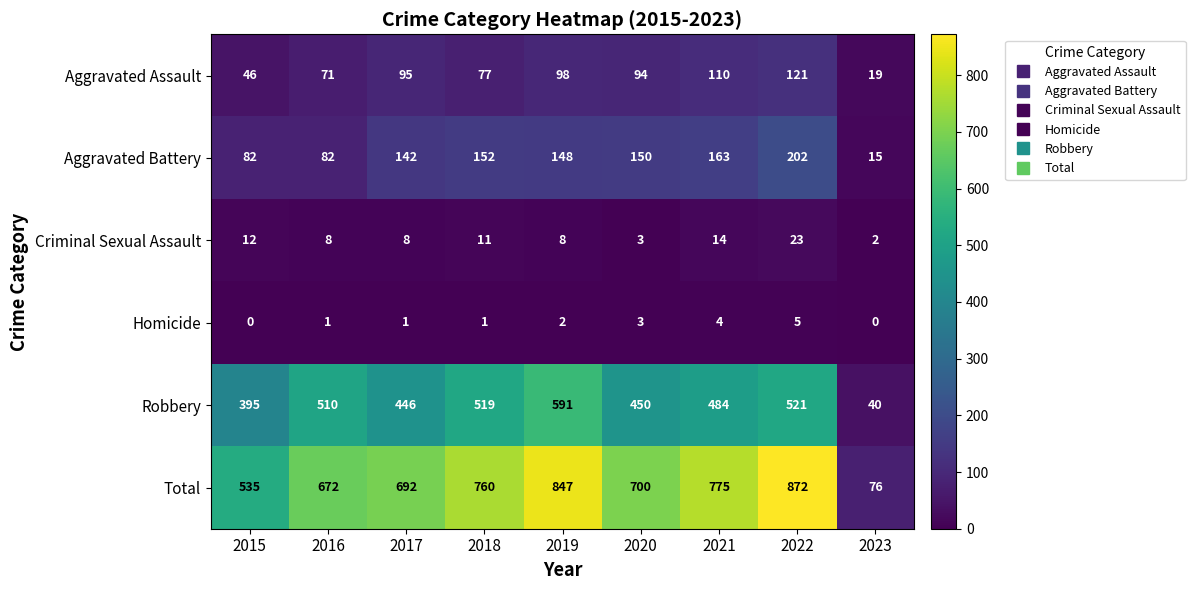

The Aggravated Battery series shows 258 at 2021. True or false?

False